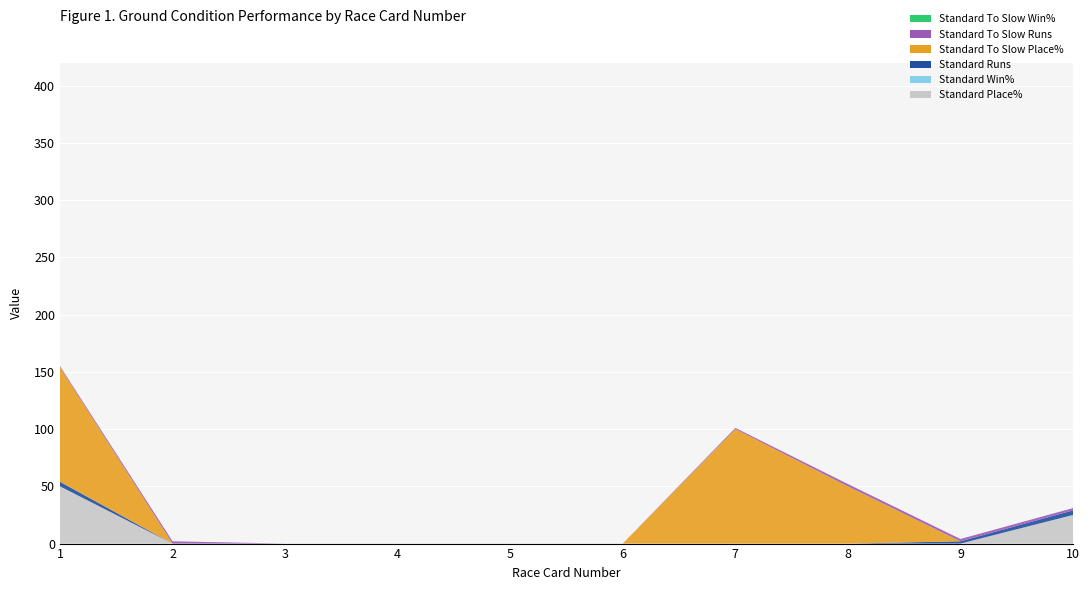

Reading right to left, list all the values displayed in this chart.

Standard Place%: 25	0	0	0	0	0	0	0	0	50
Standard Win%: 0	0	0	0	0	0	0	0	0	0
Standard Runs: 4	2	0	0	0	0	0	0	0	4
Standard To Slow Place%: 0	0	50	100	0	0	0	0	0	100
Standard To Slow Runs: 2	2	2	1	0	0	0	0	2	1
Standard To Slow Win%: 0	0	0	0	0	0	0	0	0	0